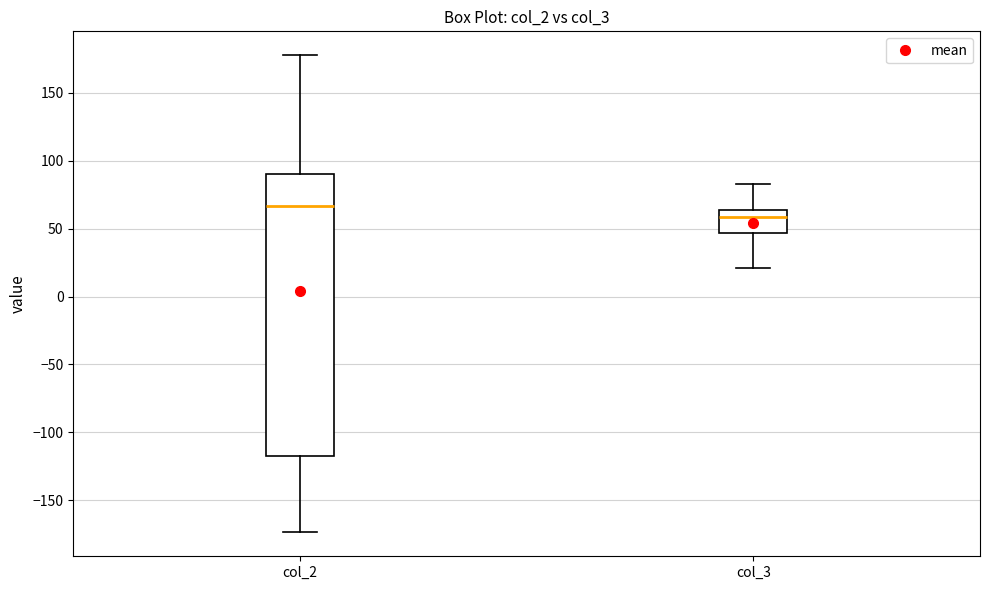

Where does the upper whisker of the box for col_2 end on the y-axis? The values are not printed on the chart, so give them approximately, as read against the axis.

180